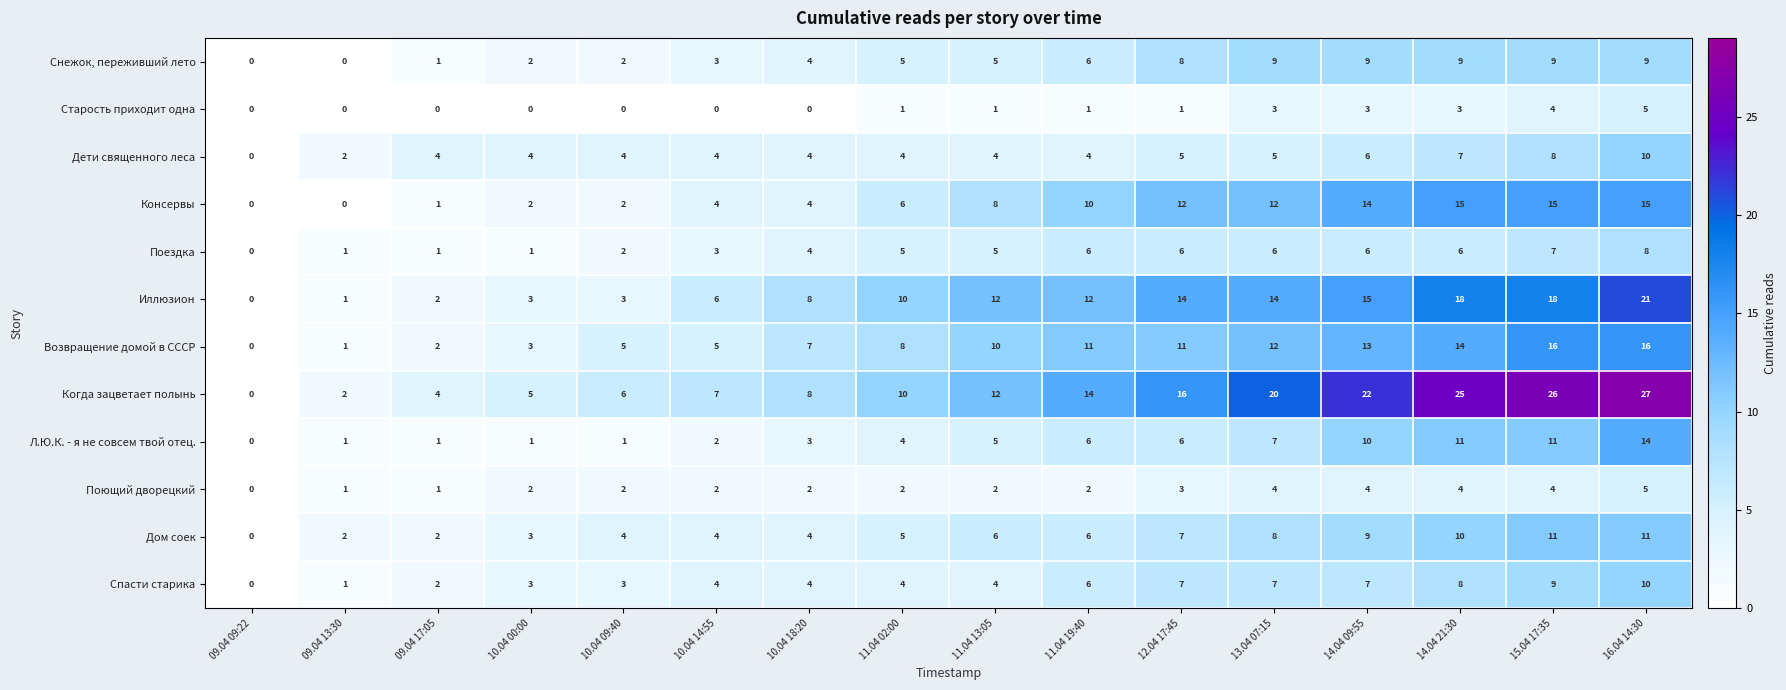

What is the sum of the Иллюзион values at 10.04 18:20 and 11.04 02:00?

18